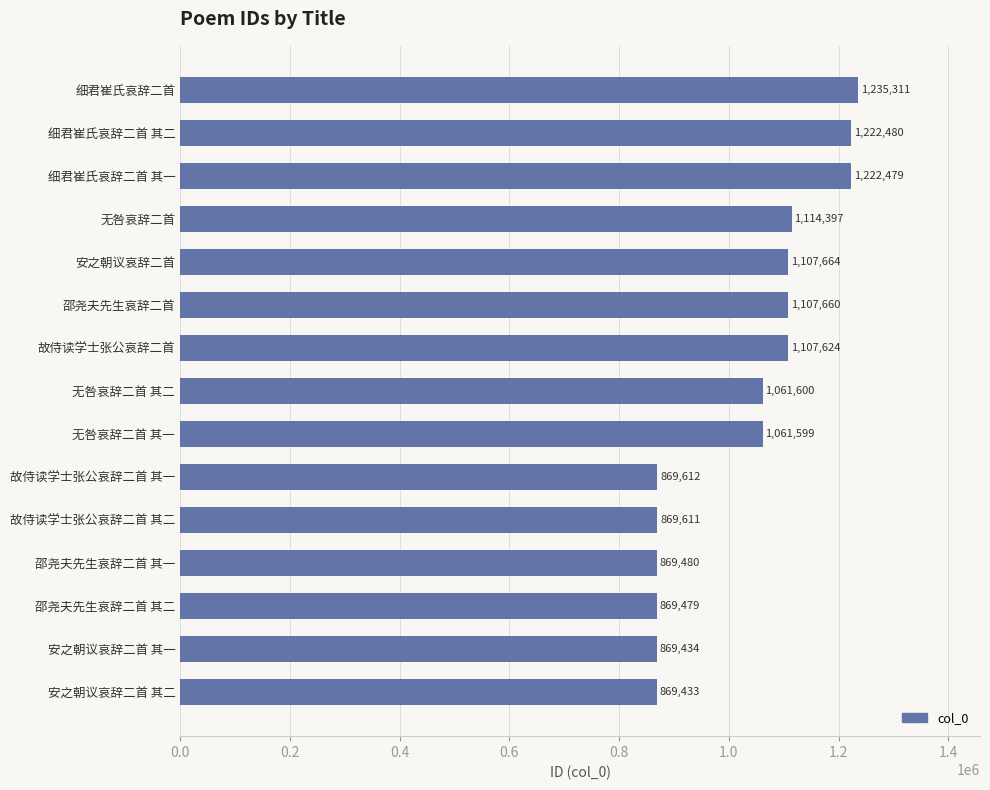

Are the bars grouped side by side (vs. stacked)?

No